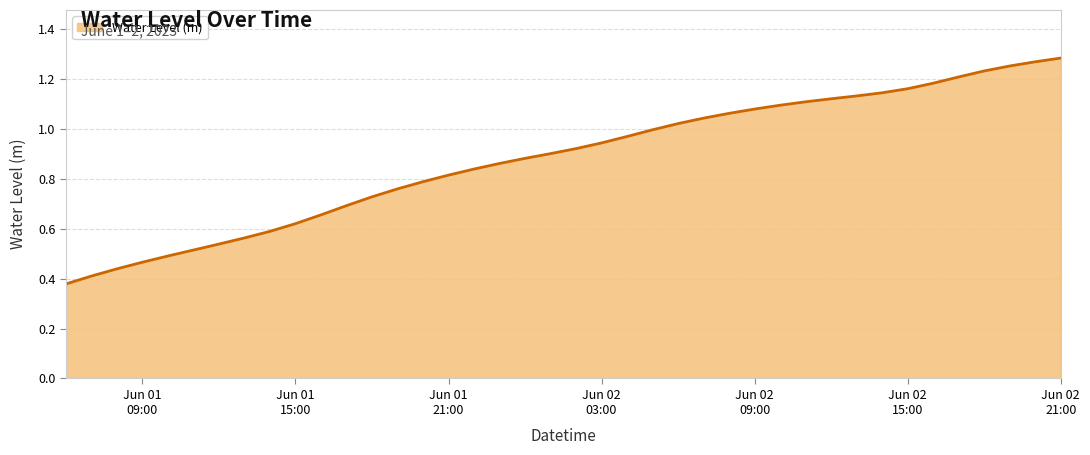

Reading left to right, extract all data points from this chart.

0.4	0.4	0.4	0.5	0.5	0.5	0.5	0.6	0.6	0.6	0.7	0.7	0.7	0.8	0.8	0.8	0.8	0.9	0.9	0.9	0.9	0.9	1.0	1.0	1.0	1.0	1.1	1.1	1.1	1.1	1.1	1.1	1.1	1.2	1.2	1.2	1.2	1.3	1.3	1.3